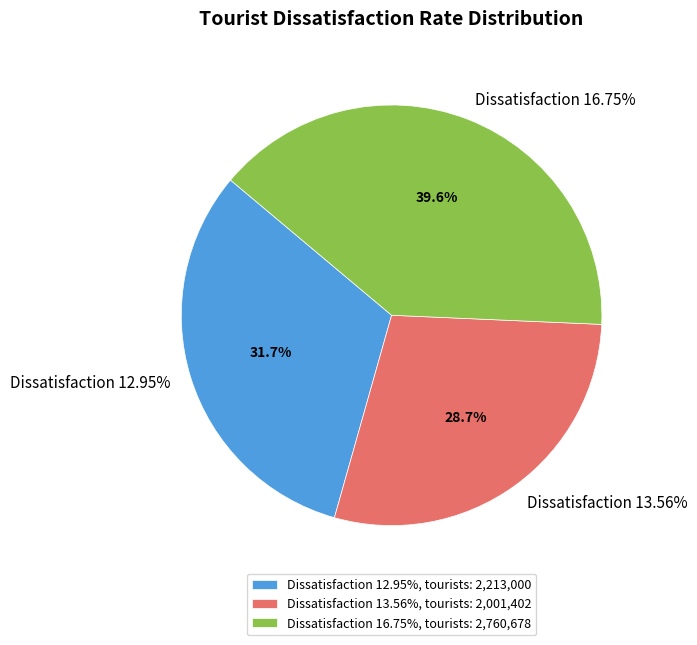

Rank the categories by value from lowest to highest.

13.56%, 12.95%, 16.75%